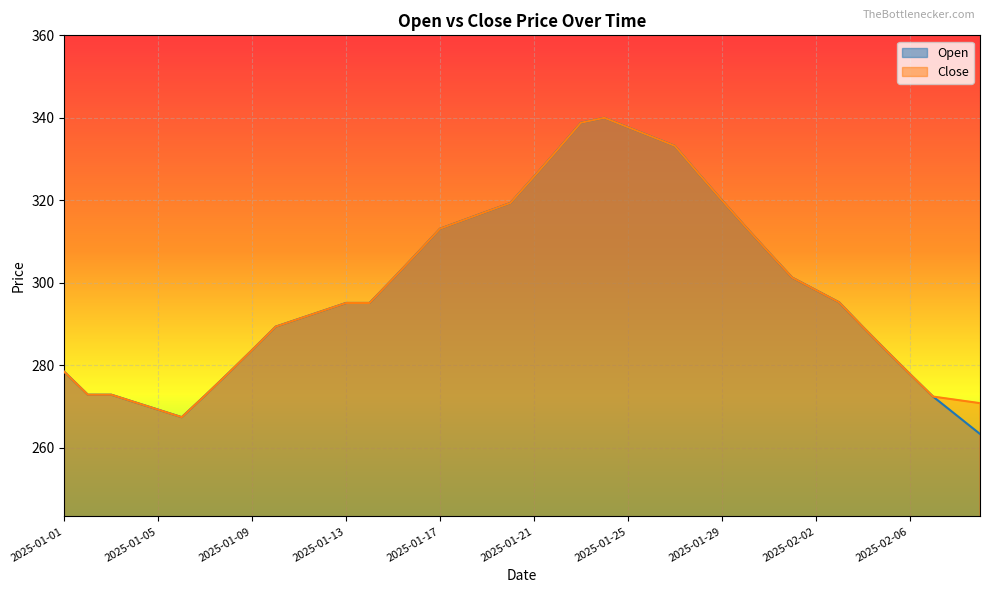

Does the chart display data point markers on the line(s)?

No